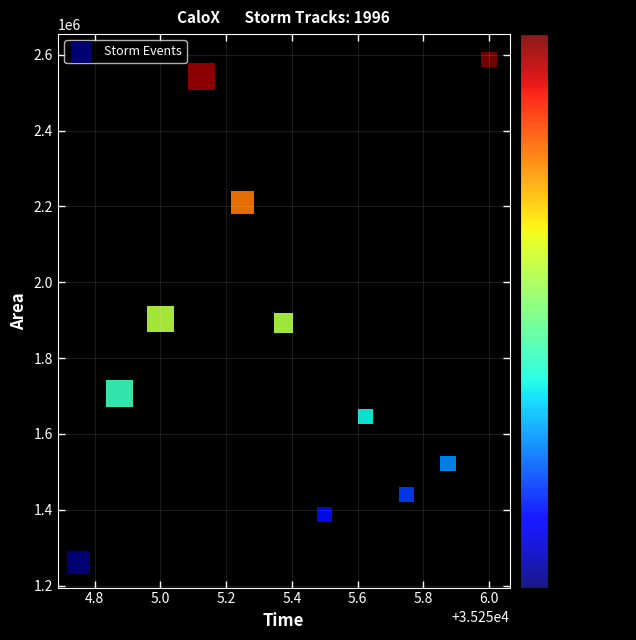

What is the average Y value?

1827670